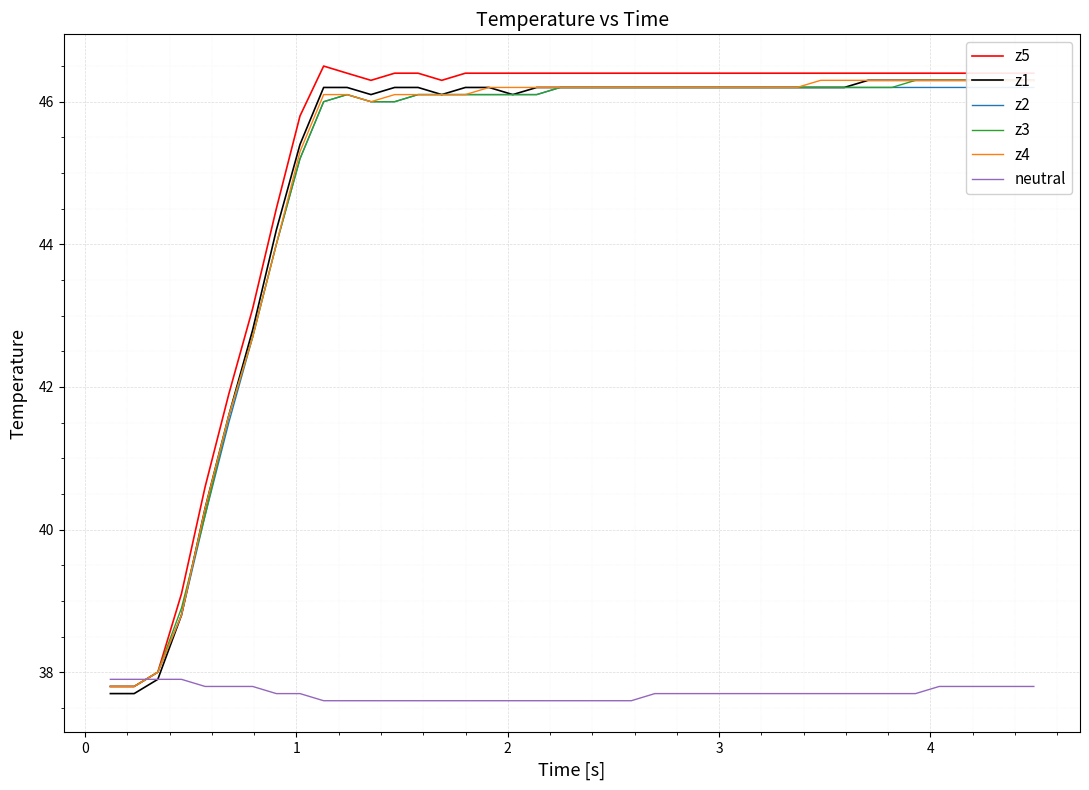

What is the lowest value of the neutral series?

37.6